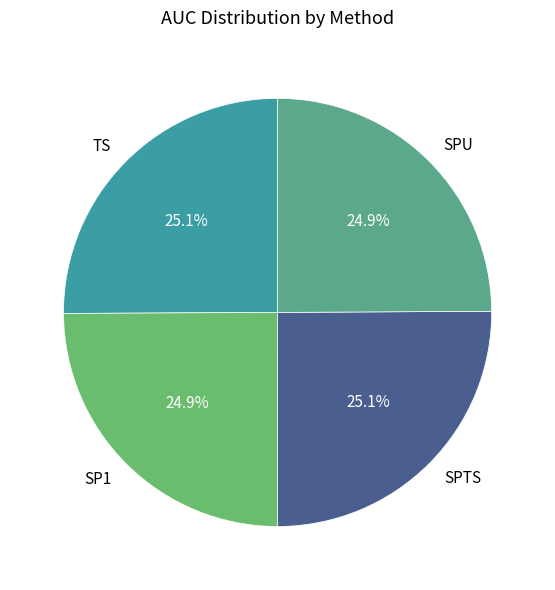

How many segments does this pie chart have?

4